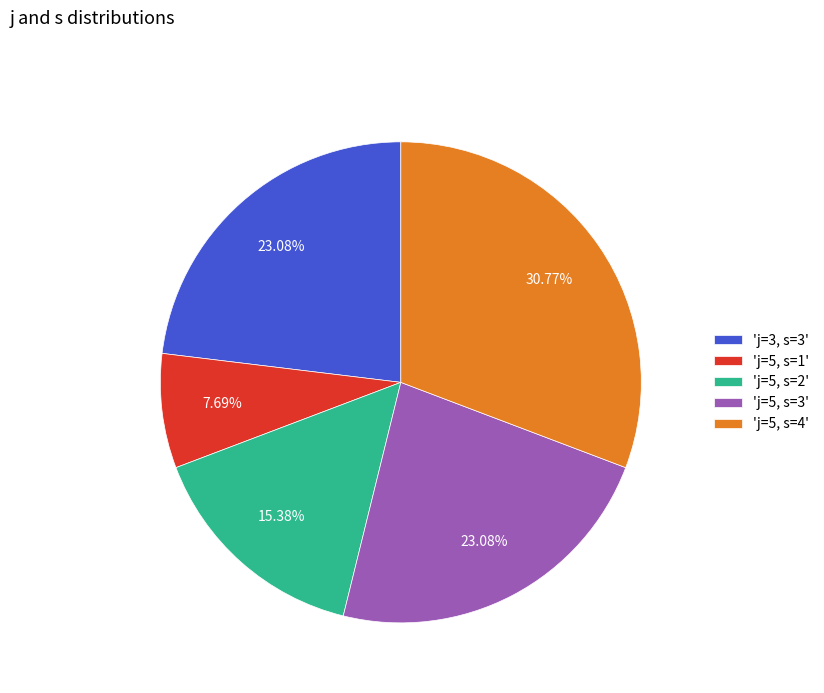

Combined, do 'j=5, s=1' and 'j=5, s=3' account for over 50%?

No